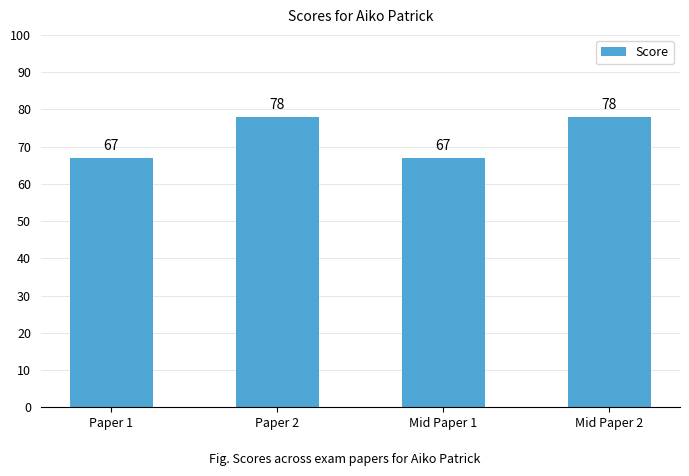

What is the minimum value shown in the chart?

67